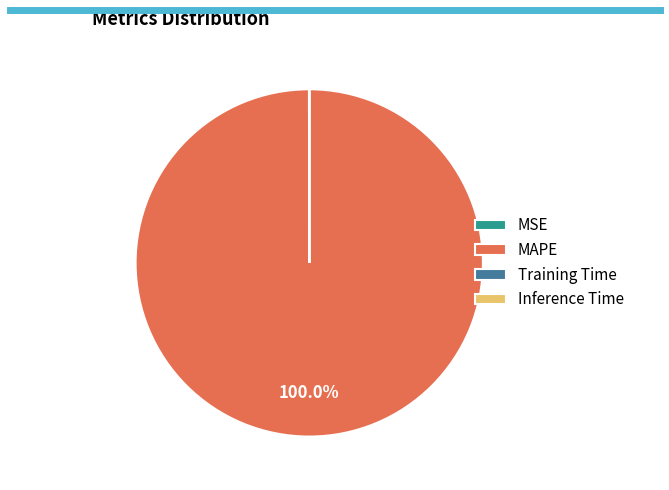

Which category accounts for the majority?

MAPE